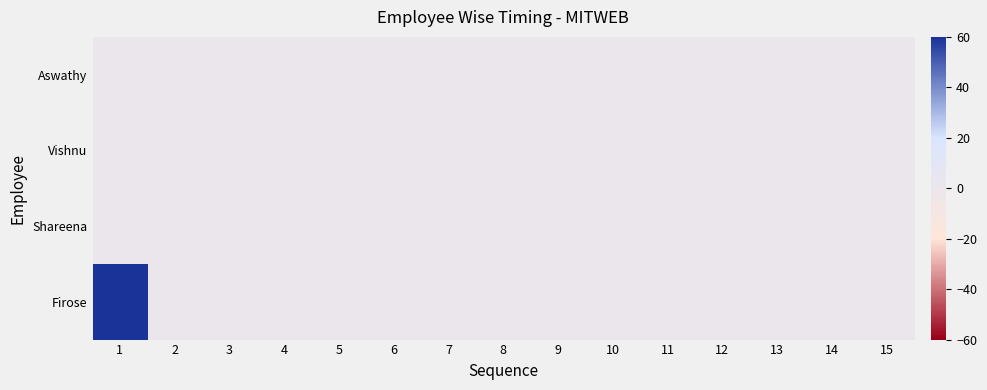

At how many categories does at least one series exceed 41?

1